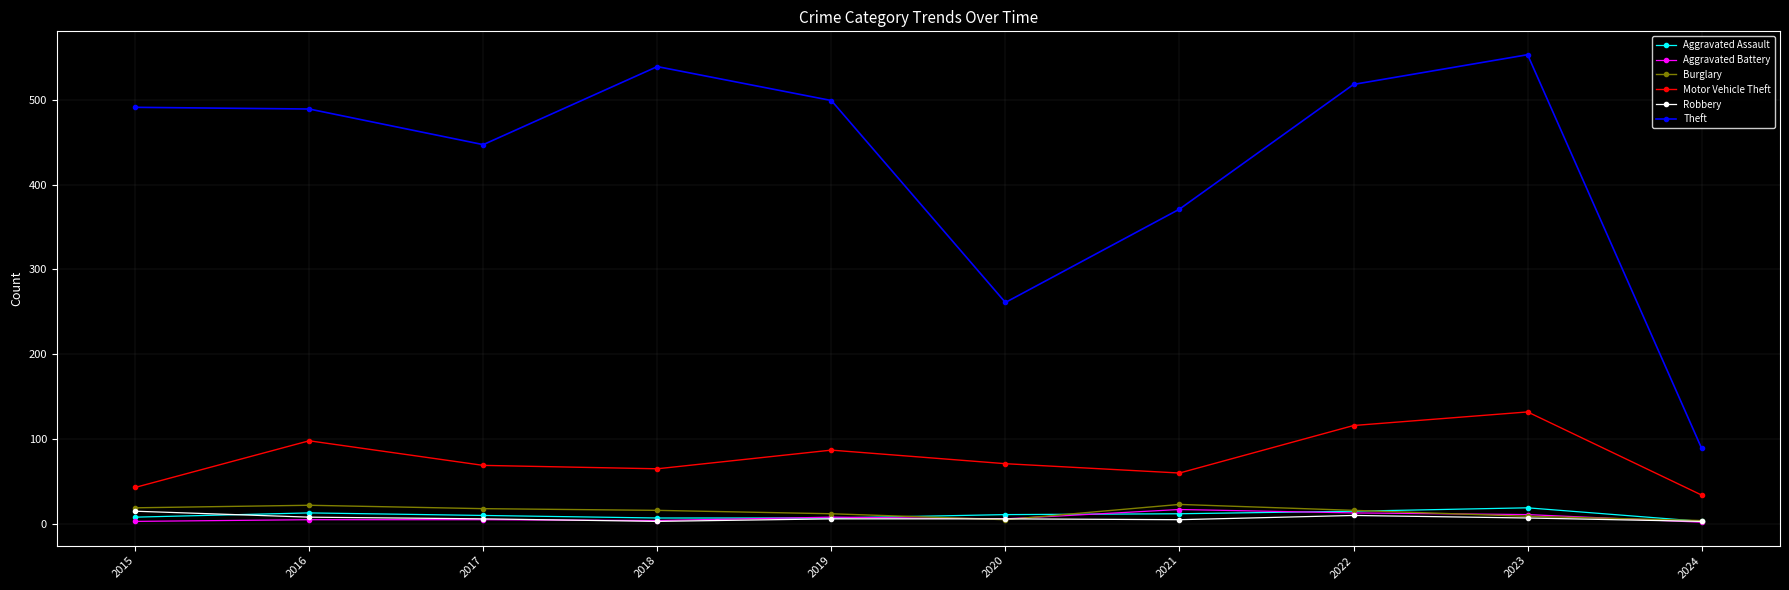

True or false: Robbery and Theft intersect in this chart.

False